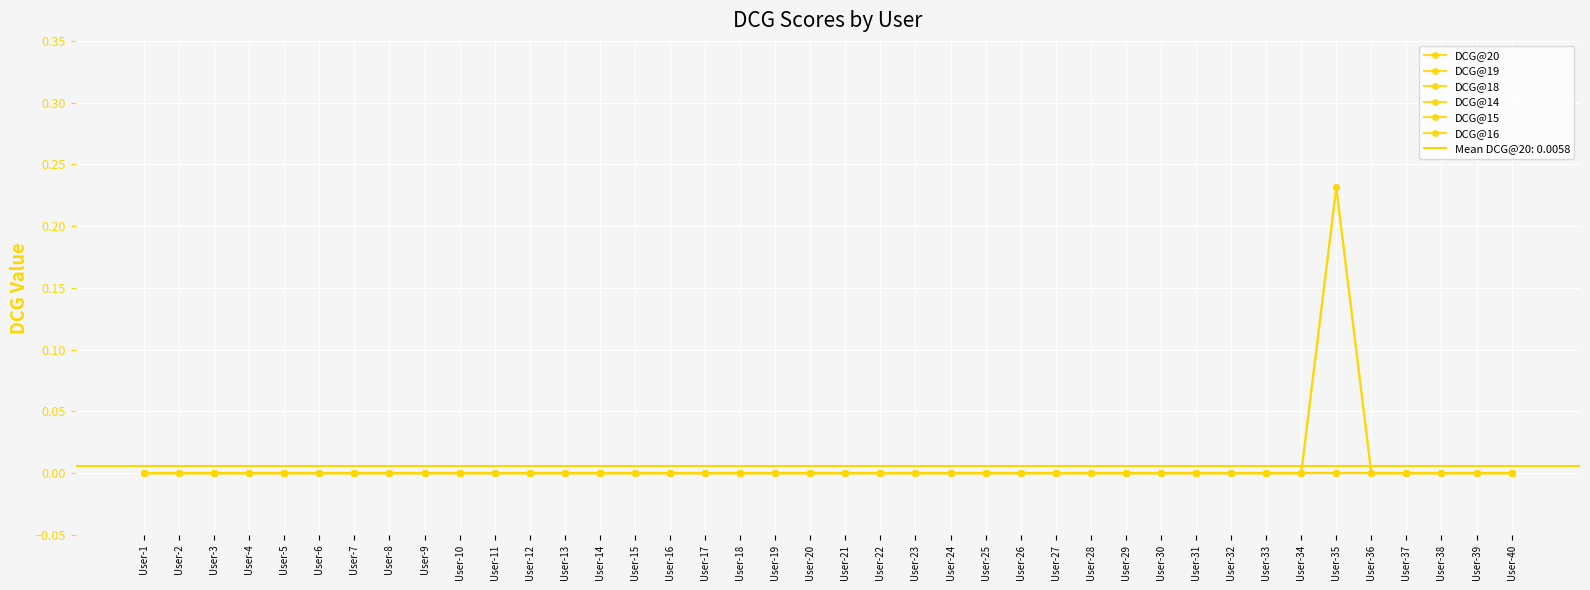

Between User-9 and User-28, which series saw the biggest shift?

DCG@20